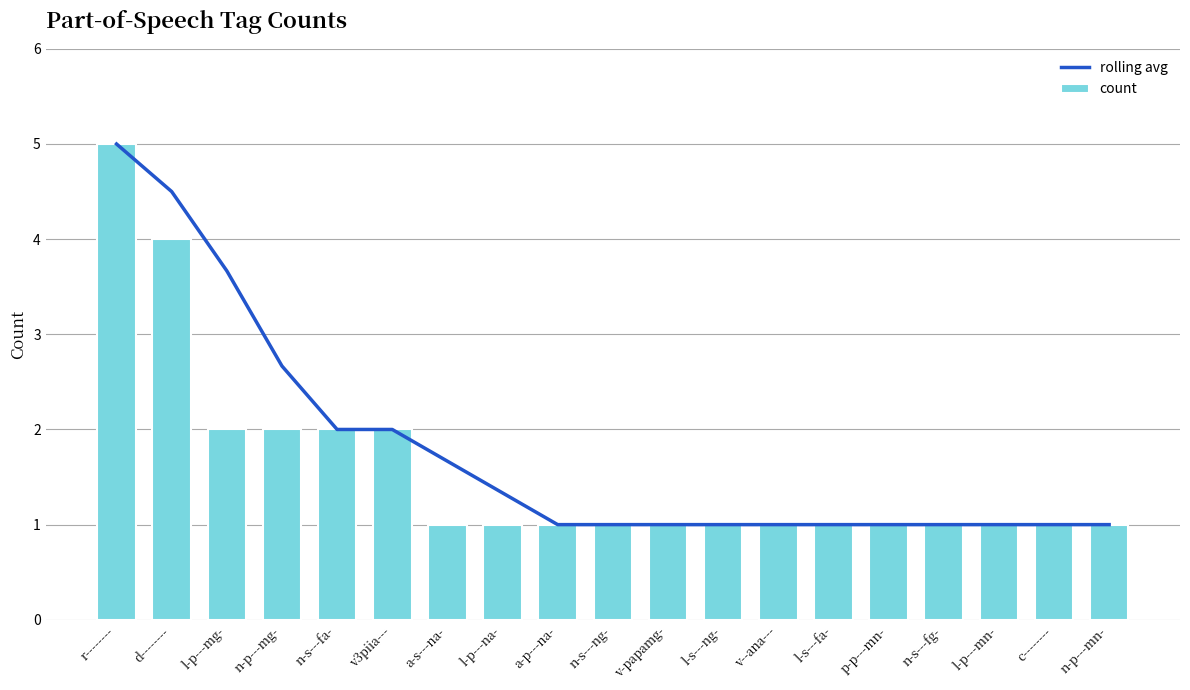

How many categories are shown in the chart?

19